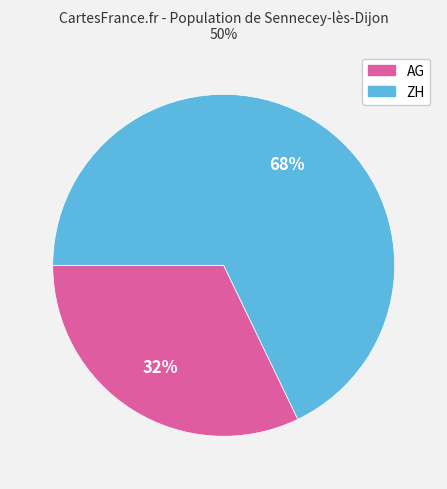

To the nearest percent, what is the average slice percentage?

50%